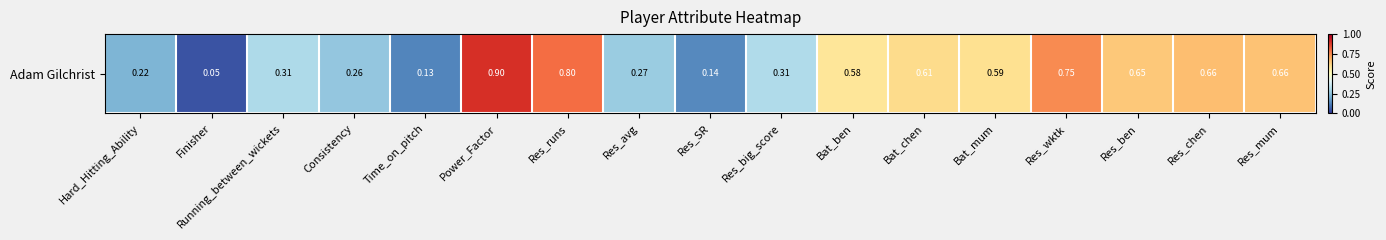

How many data points does each series have?

17